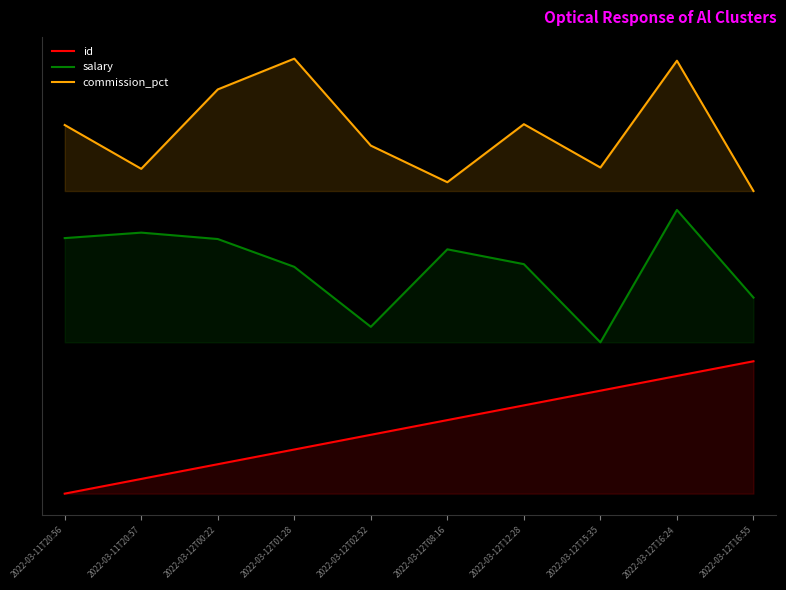

Is it true that commission_pct equals 86212.7 at 2022-03-12T15:35?

True